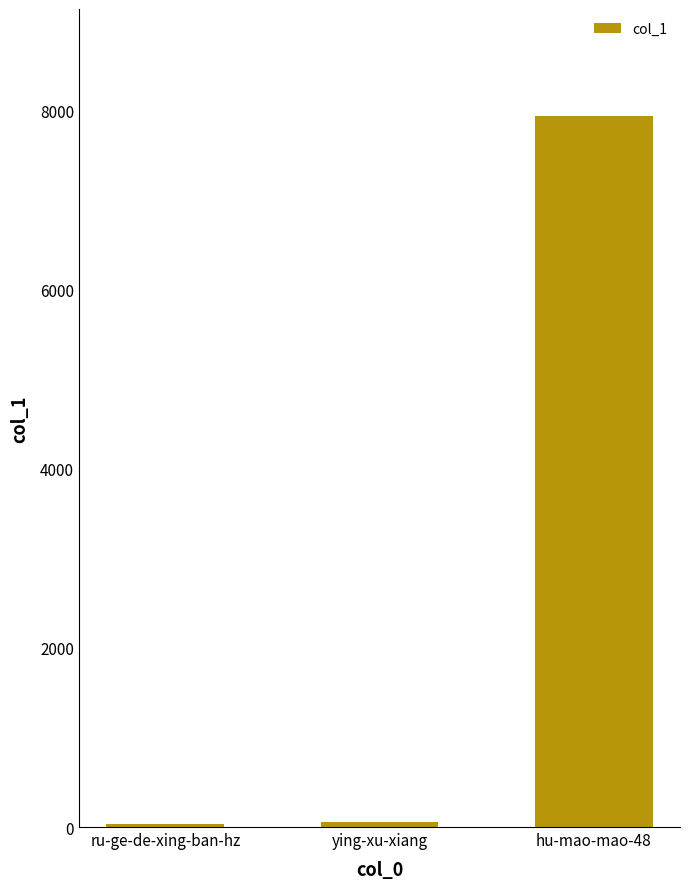

What is the sum of all values?

8029